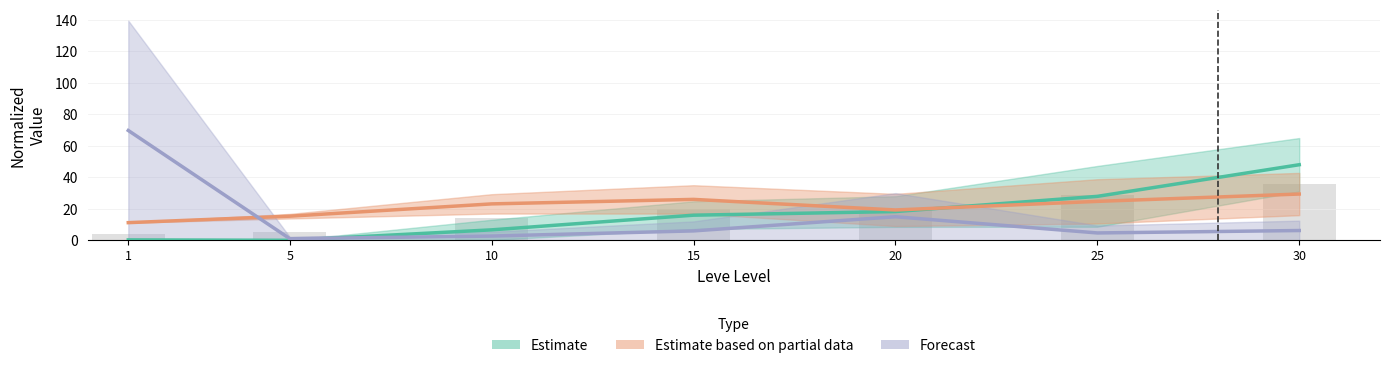

Where does the Estimate series first go above 15?

15